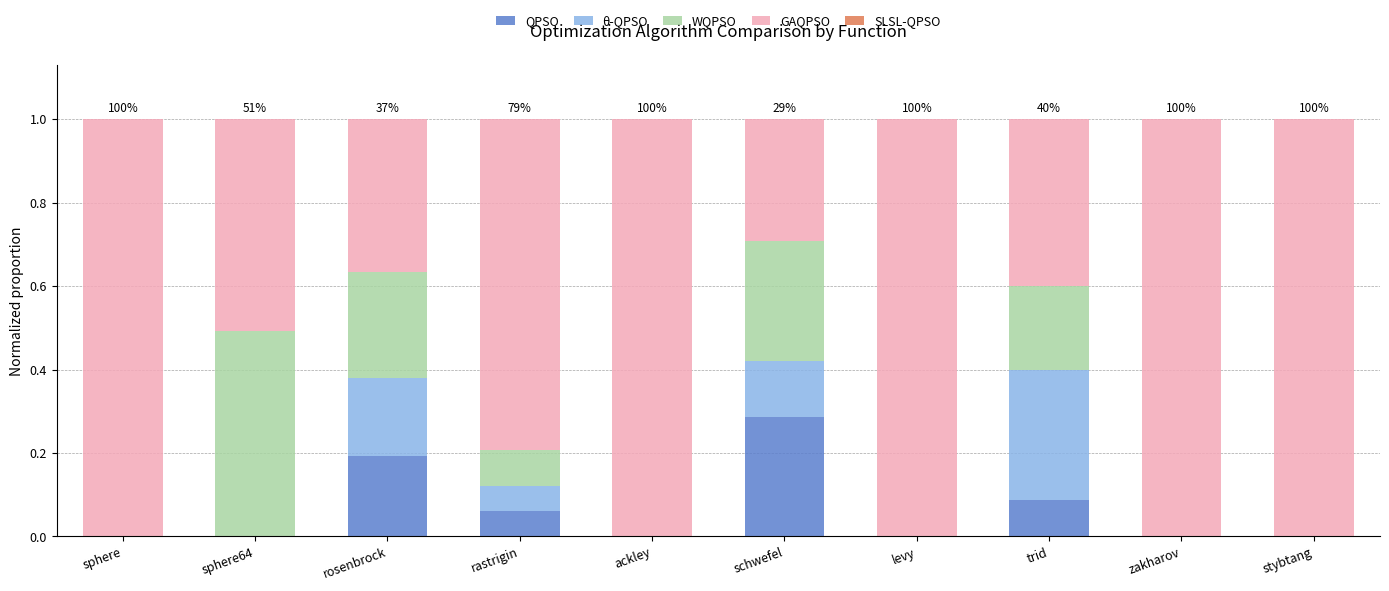

The value of QPSO at schwefel is 0.1. True or false?

False